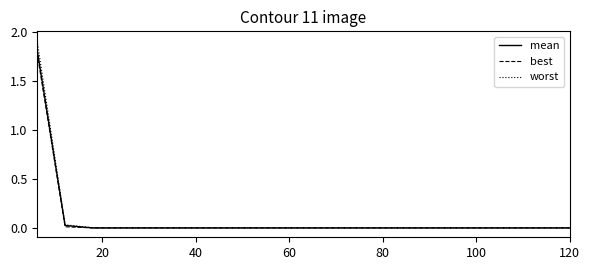

Which series has the widest spread of values?

worst